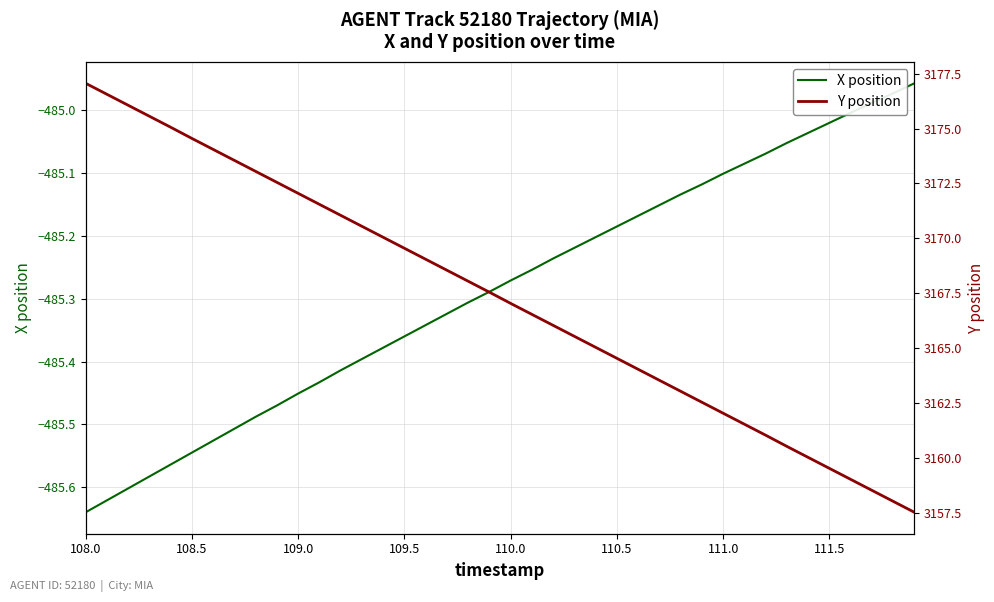

Count the number of categories in the chart.

40